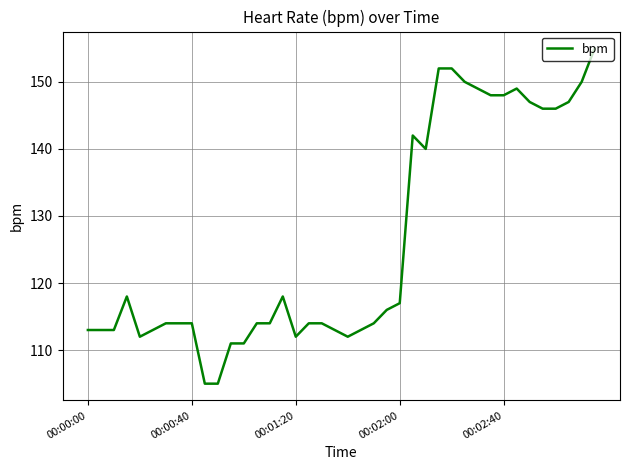

What is the difference between the maximum and minimum values?

50